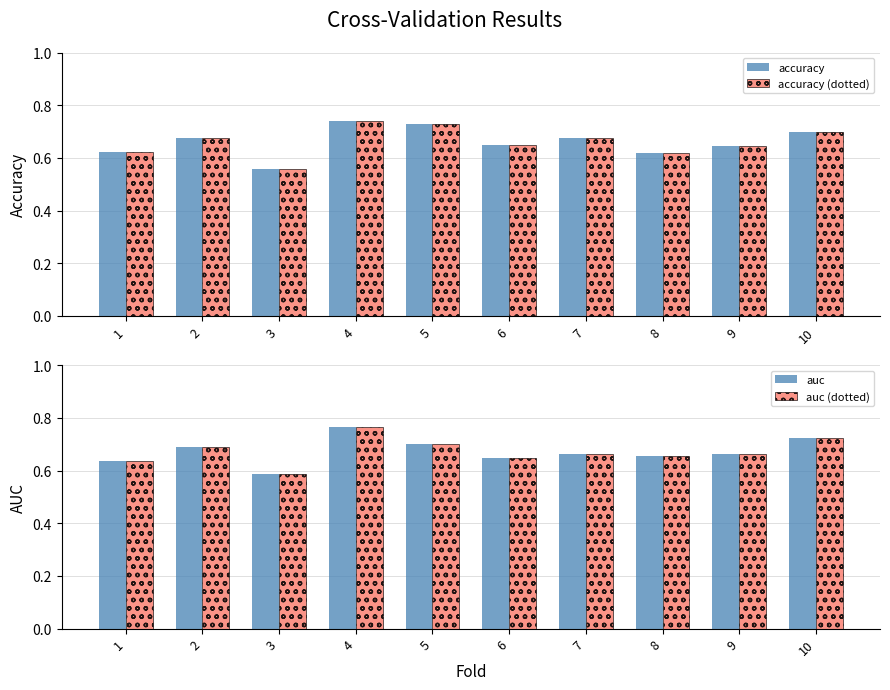

Reading right to left, transcribe all the data shown in this chart.

accuracy: 10=0.7	9=0.6	8=0.6	7=0.7	6=0.6	5=0.7	4=0.7	3=0.6	2=0.7	1=0.6
accuracy (dotted): 10=0.7	9=0.6	8=0.6	7=0.7	6=0.6	5=0.7	4=0.7	3=0.6	2=0.7	1=0.6
auc: 10=0.7	9=0.7	8=0.7	7=0.7	6=0.6	5=0.7	4=0.8	3=0.6	2=0.7	1=0.6
auc (dotted): 10=0.7	9=0.7	8=0.7	7=0.7	6=0.6	5=0.7	4=0.8	3=0.6	2=0.7	1=0.6